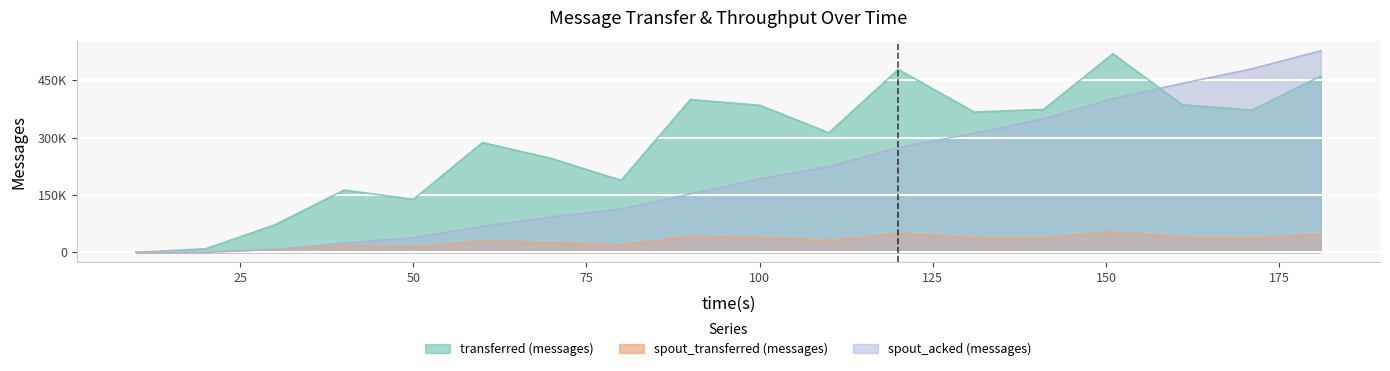

At 40, list the series in order from largest to smallest.

transferred (messages), spout_acked (messages), spout_transferred (messages)